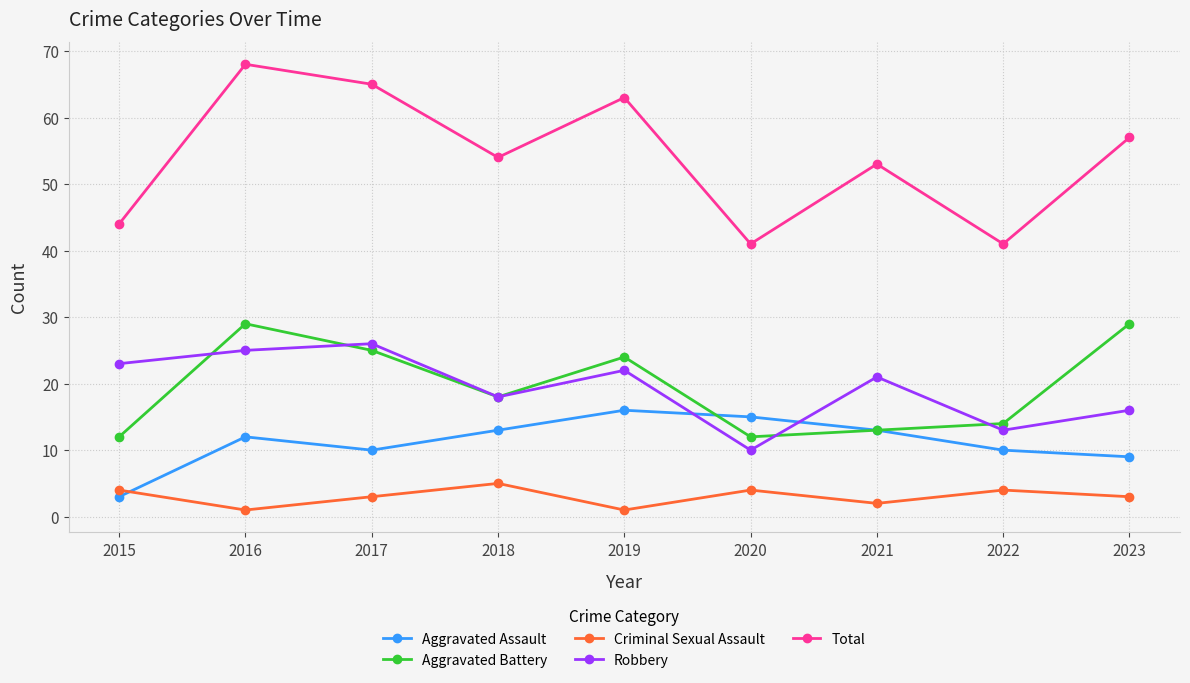

Is this an area chart (filled region under the line)?

No